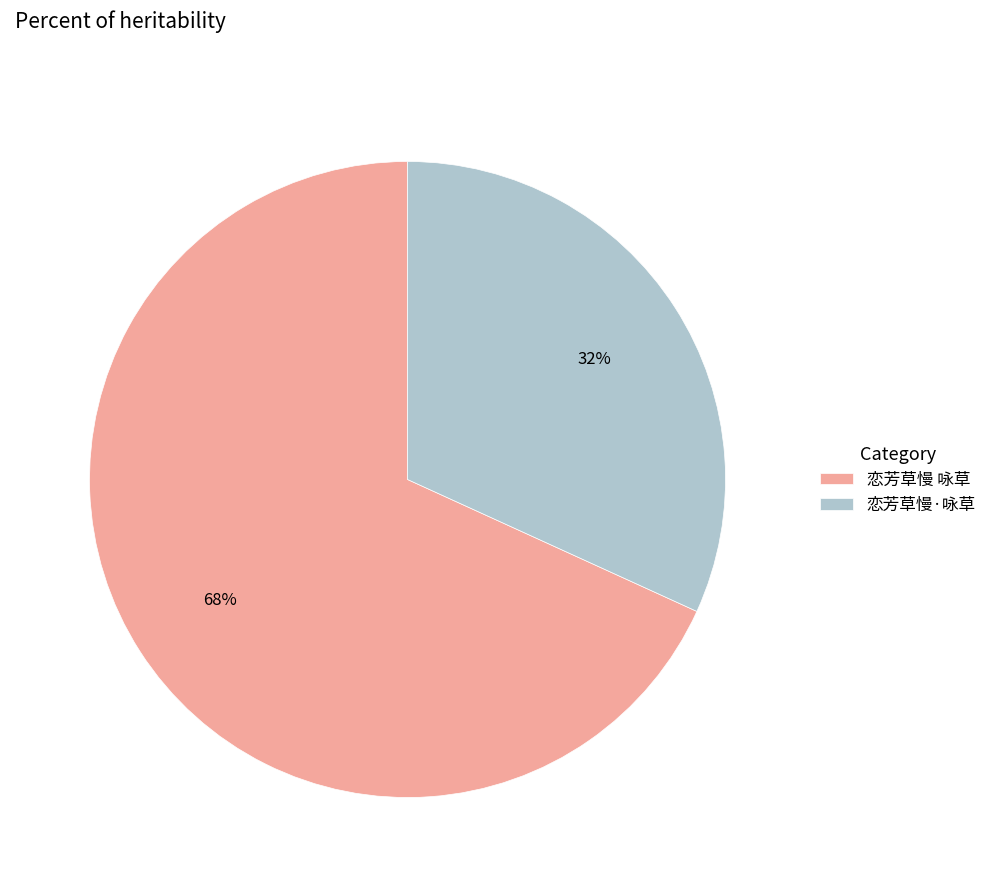

What is the ratio of the value at 恋芳草慢·咏草 to the value at 恋芳草慢 咏草?

0.5